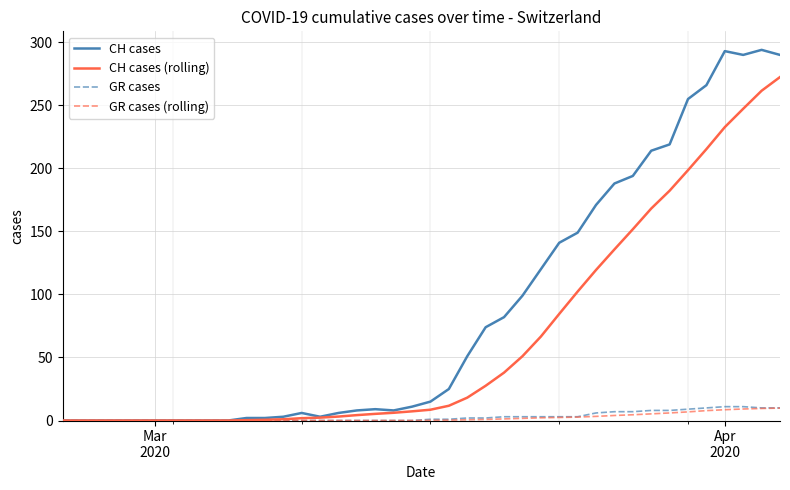

Does the chart display data point markers on the line(s)?

No